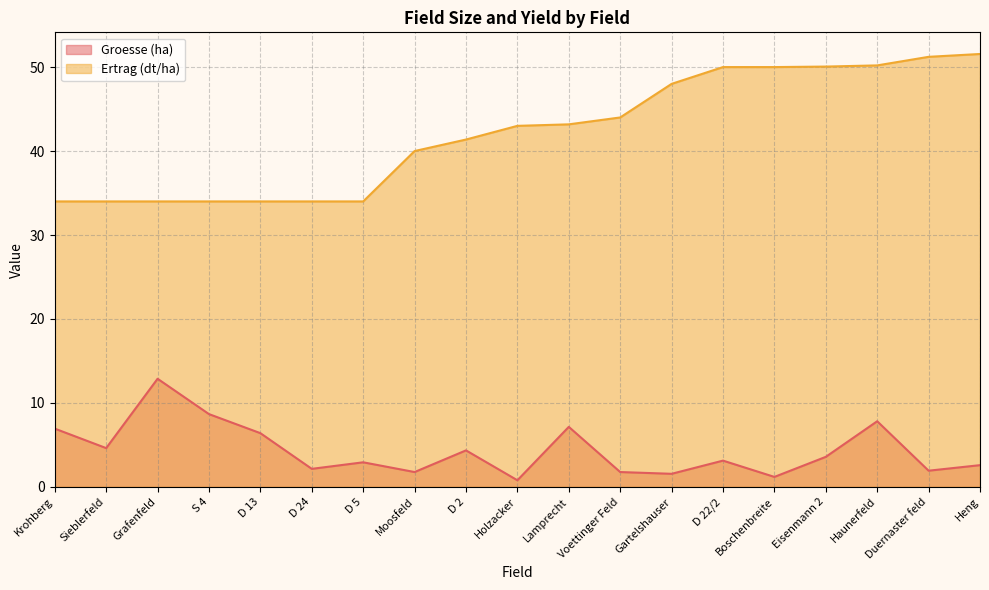

Which series changed the most between Sieblerfeld and Voettinger Feld?

Ertrag (dt/ha)